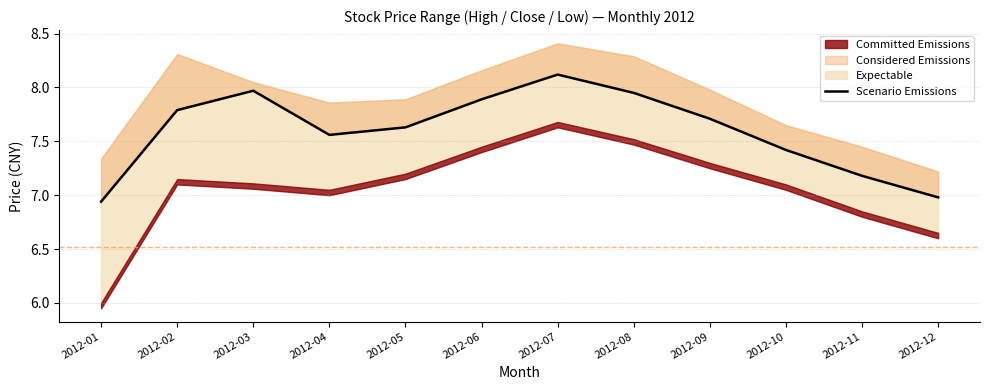

Reading right to left, transcribe all the data shown in this chart.

2012-12=7.0	2012-11=7.2	2012-10=7.4	2012-09=7.7	2012-08=8.0	2012-07=8.1	2012-06=7.9	2012-05=7.6	2012-04=7.6	2012-03=8.0	2012-02=7.8	2012-01=6.9